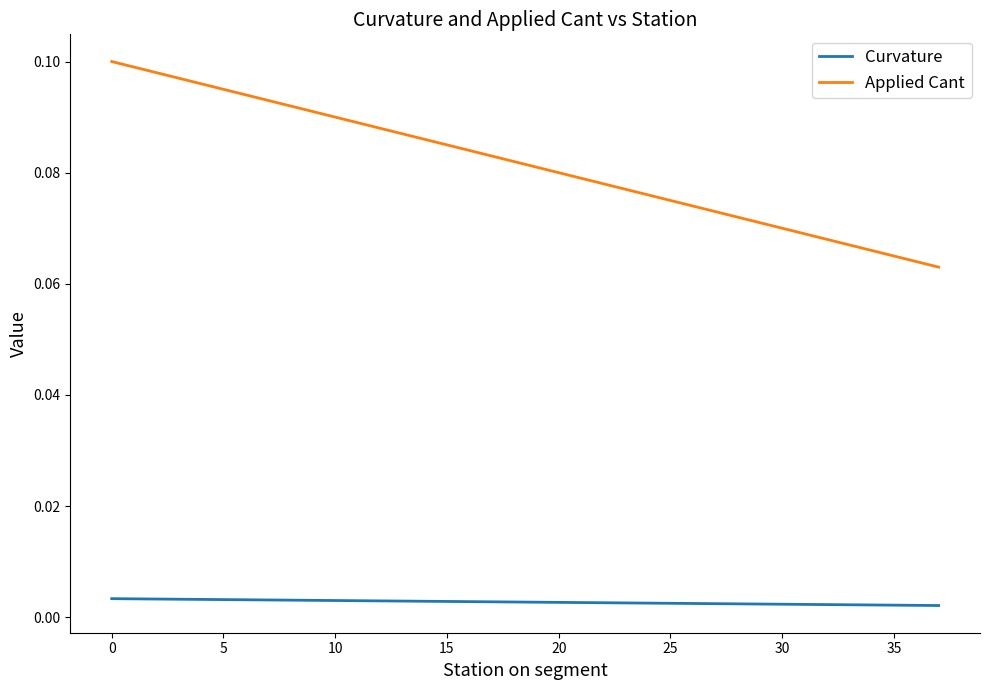

True or false: Curvature and Applied Cant cross at least once.

False